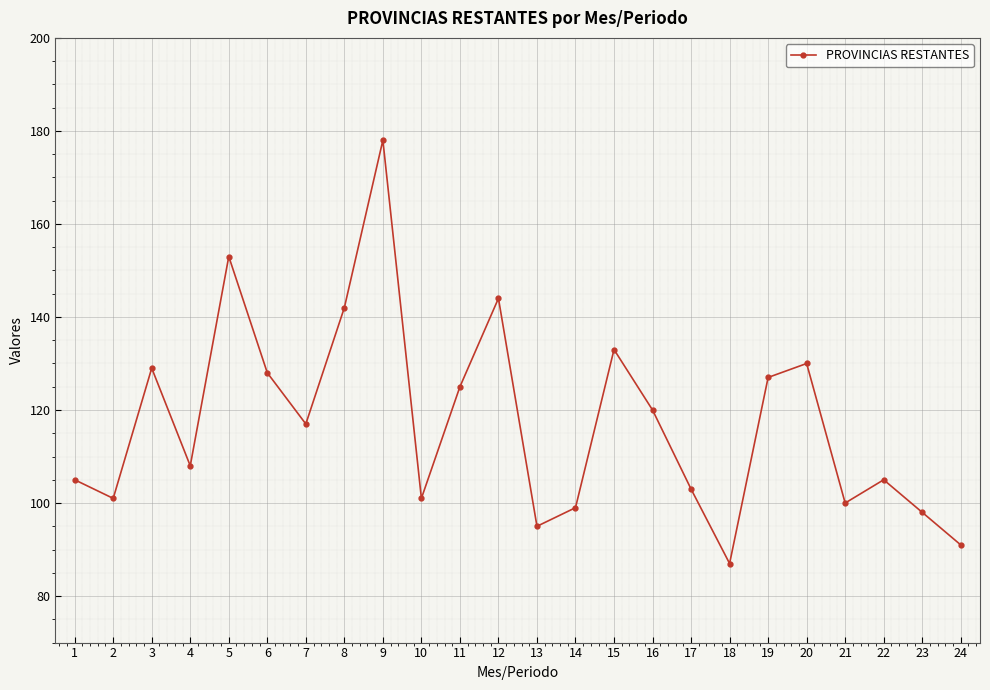

Is it true that the value at 20 is 130?

True